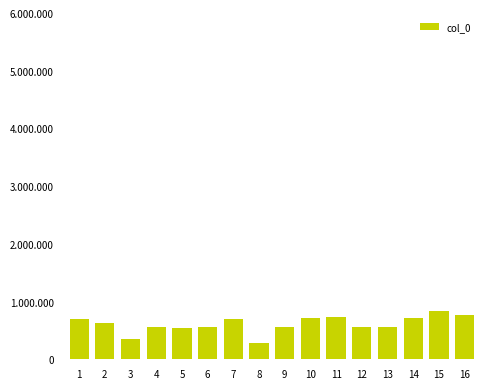

What is the average value?

611269